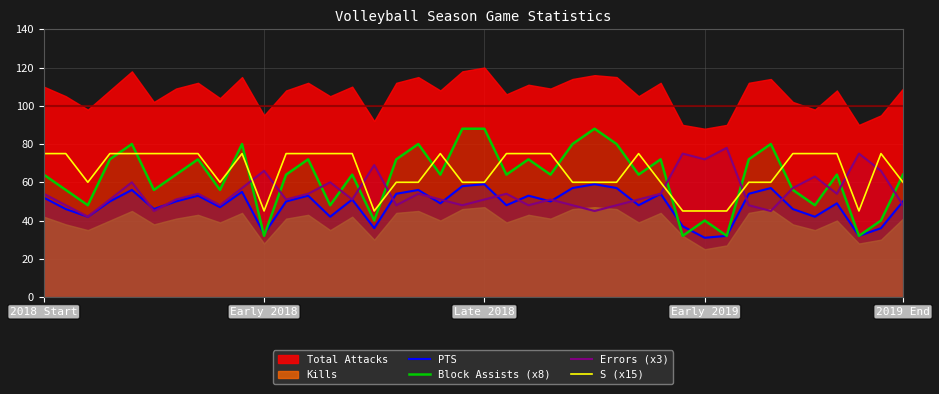

Which has a higher value, 33 or 31?

33